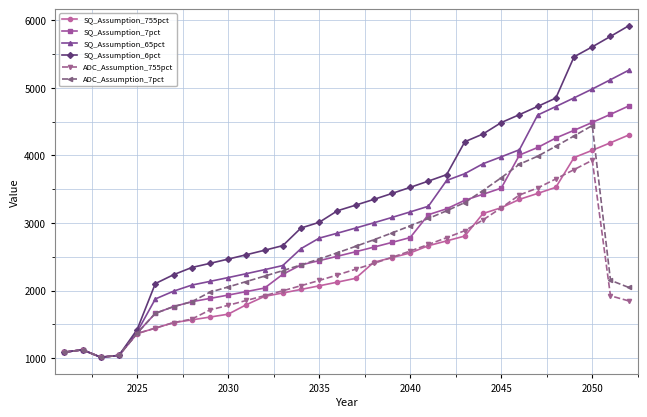

Rank the series by their maximum value, from highest to lowest.

SQ_Assumption_6pct, SQ_Assumption_65pct, SQ_Assumption_7pct, ADC_Assumption_7pct, SQ_Assumption_755pct, ADC_Assumption_755pct